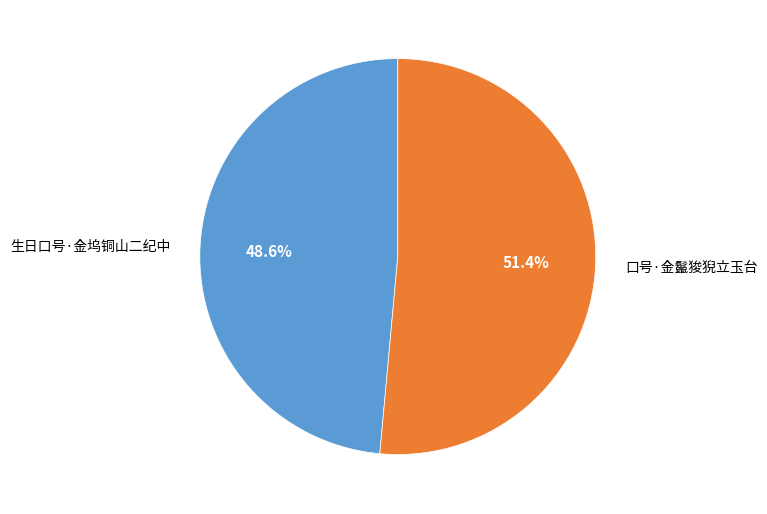

To the nearest percent, what is the difference between the largest and smallest slice percentages?

3%